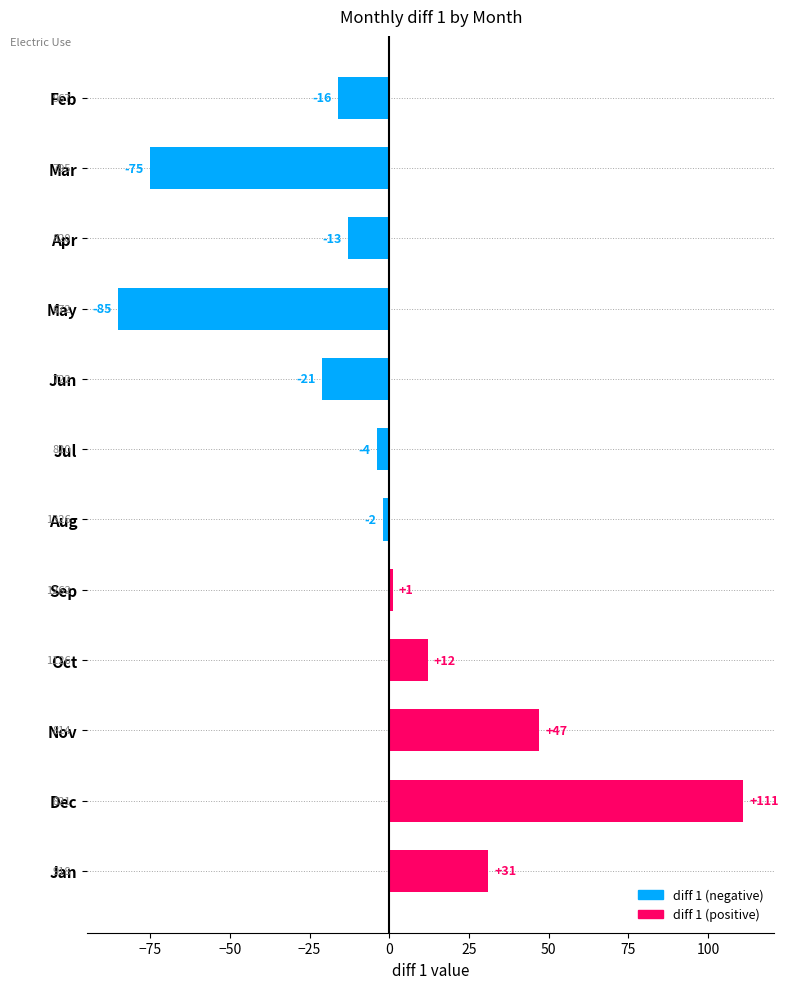

Reading top to bottom, transcribe all the data shown in this chart.

-16	-75	-13	-85	-21	-4	-2	1	12	47	111	31